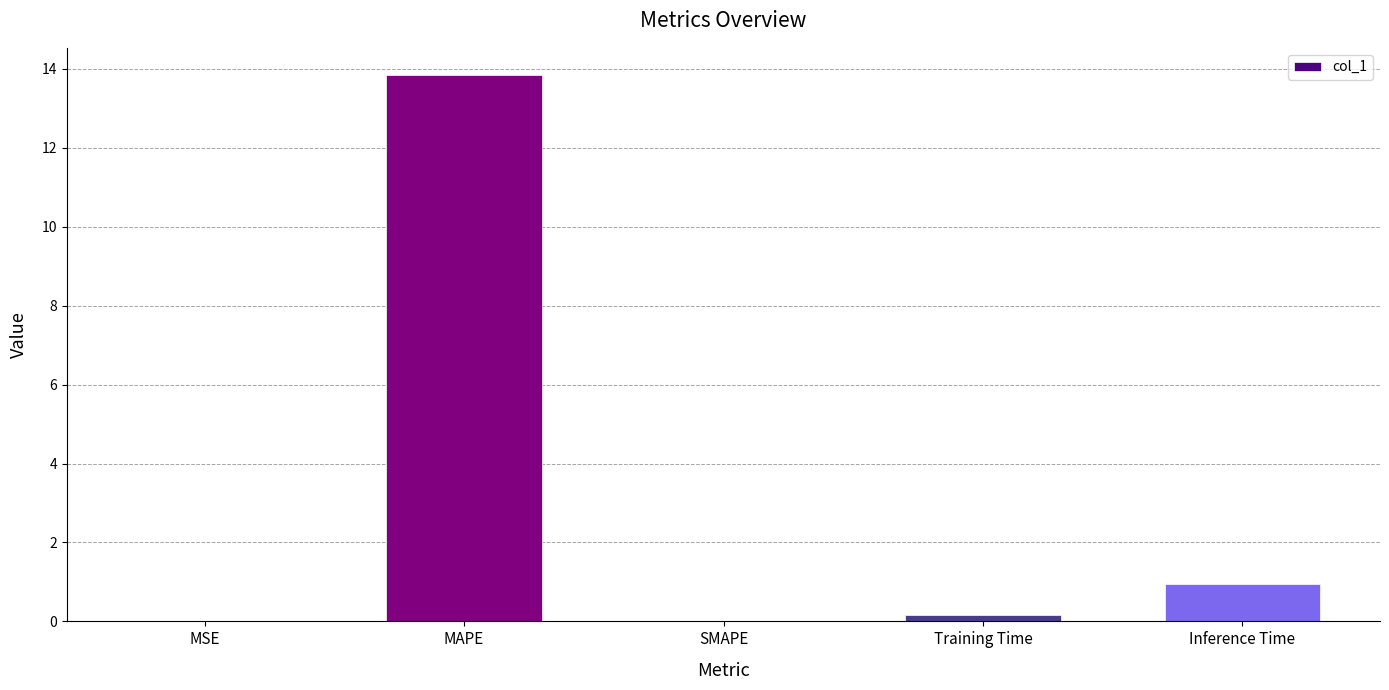

Count the number of categories in the chart.

5